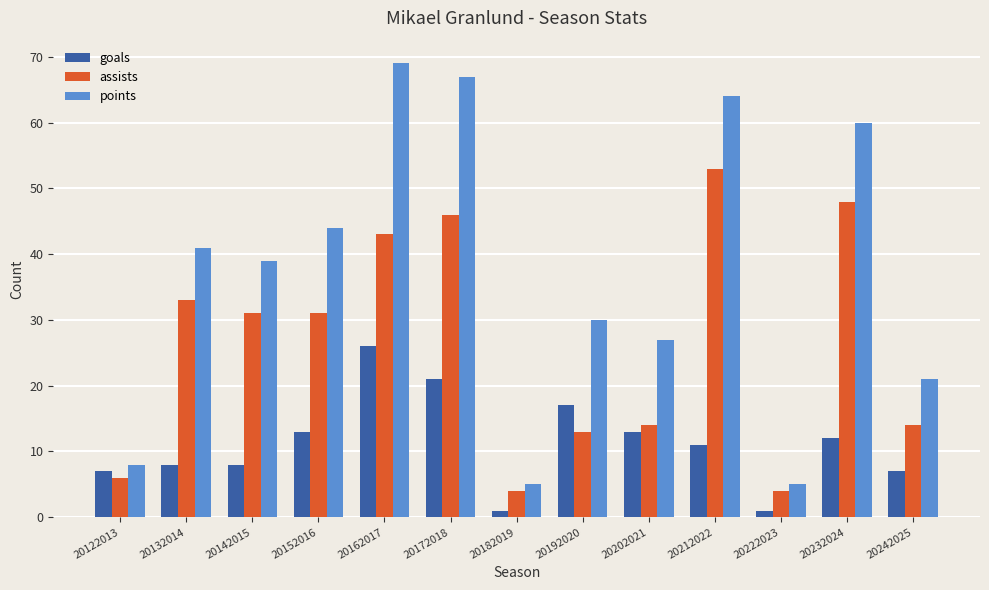

Is the value of assists at 20122013 greater than the value of goals at 20192020?

No